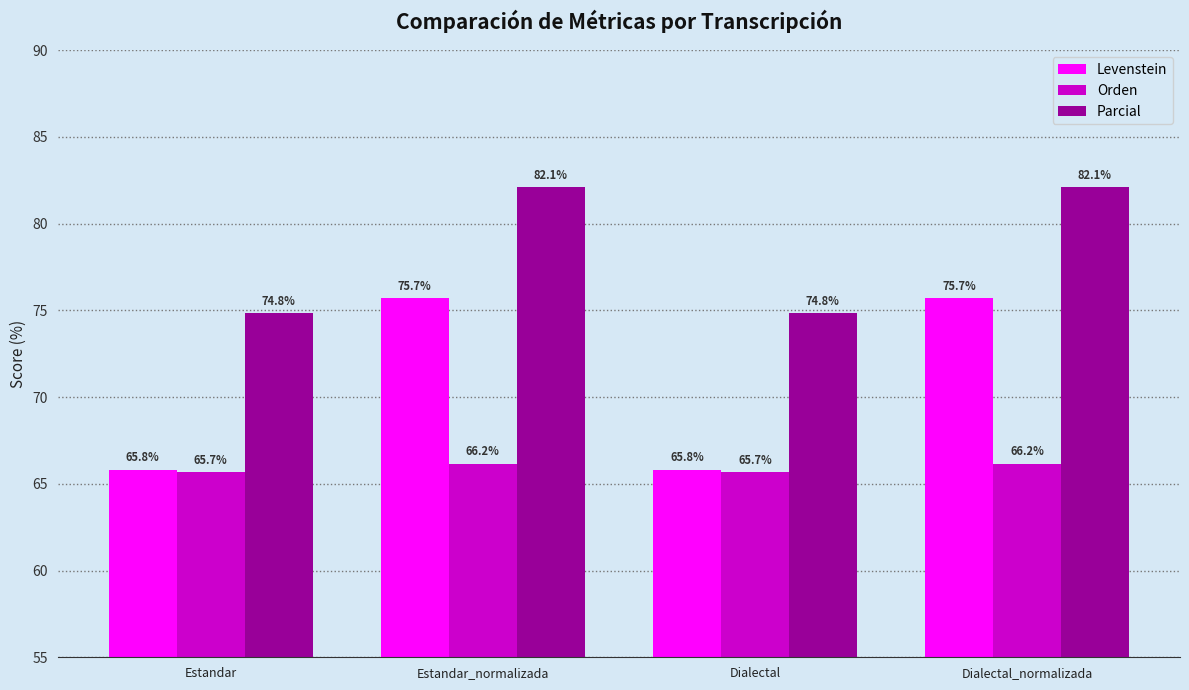

Read the Orden value at Dialectal_normalizada.

66.2